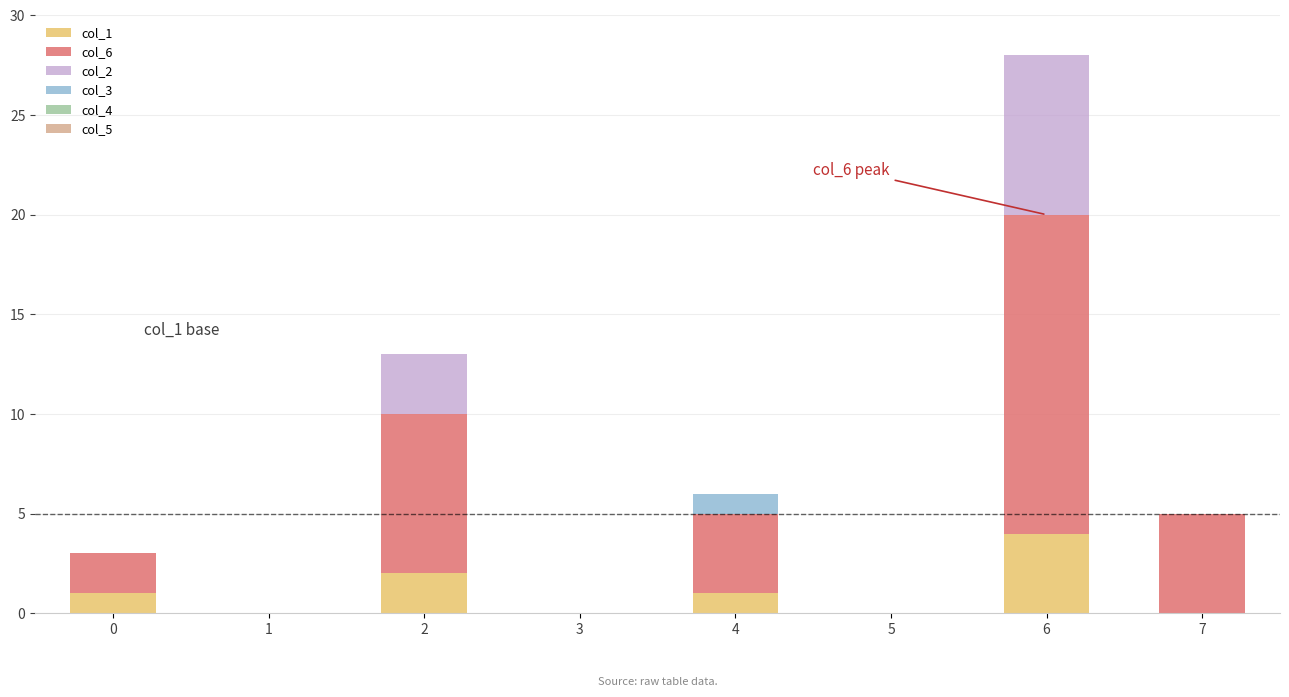

At which category is the sum across all series the highest?

6